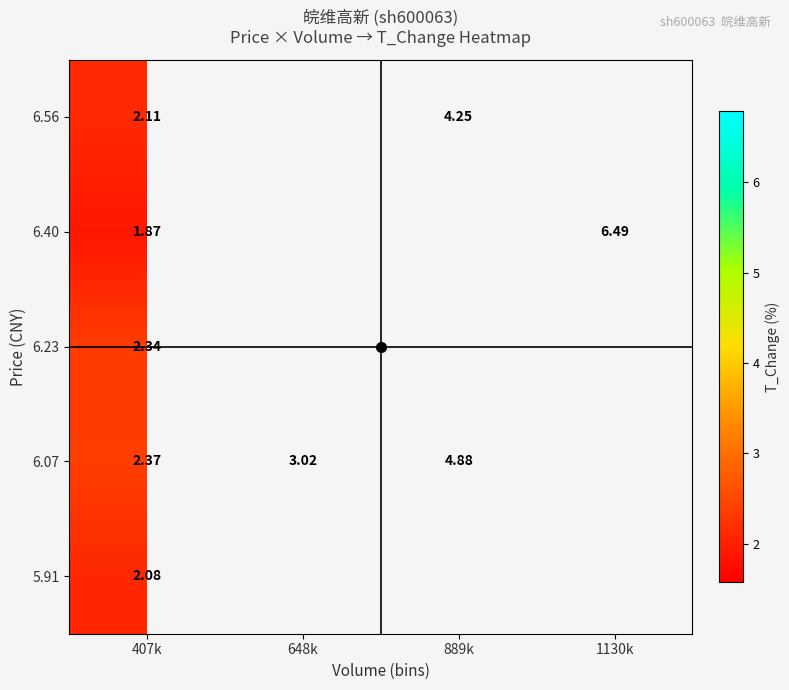

Where does the 6.07 series first go above 4?

889k